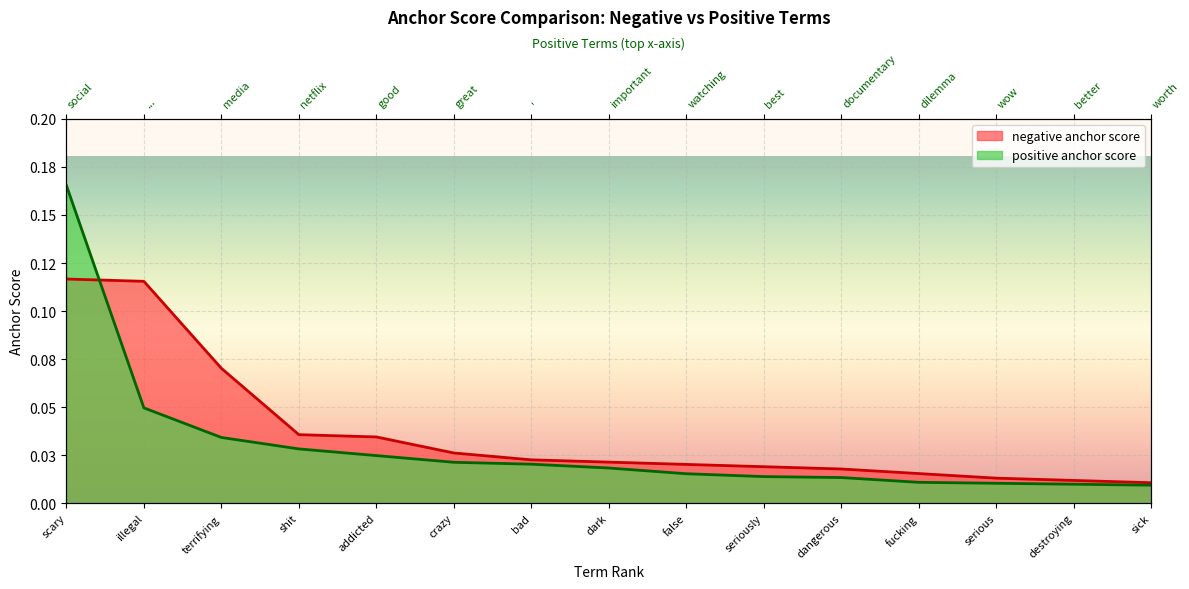

Between bad and false, which series saw the biggest shift?

positive anchor score